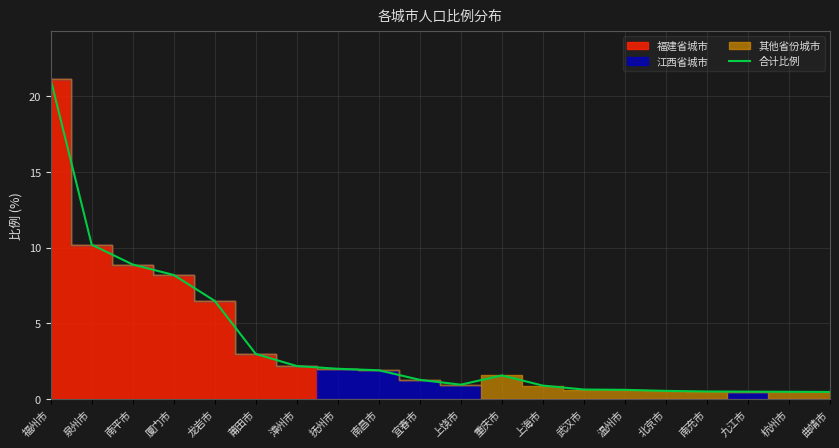

What is the maximum value shown in the chart?

21.1